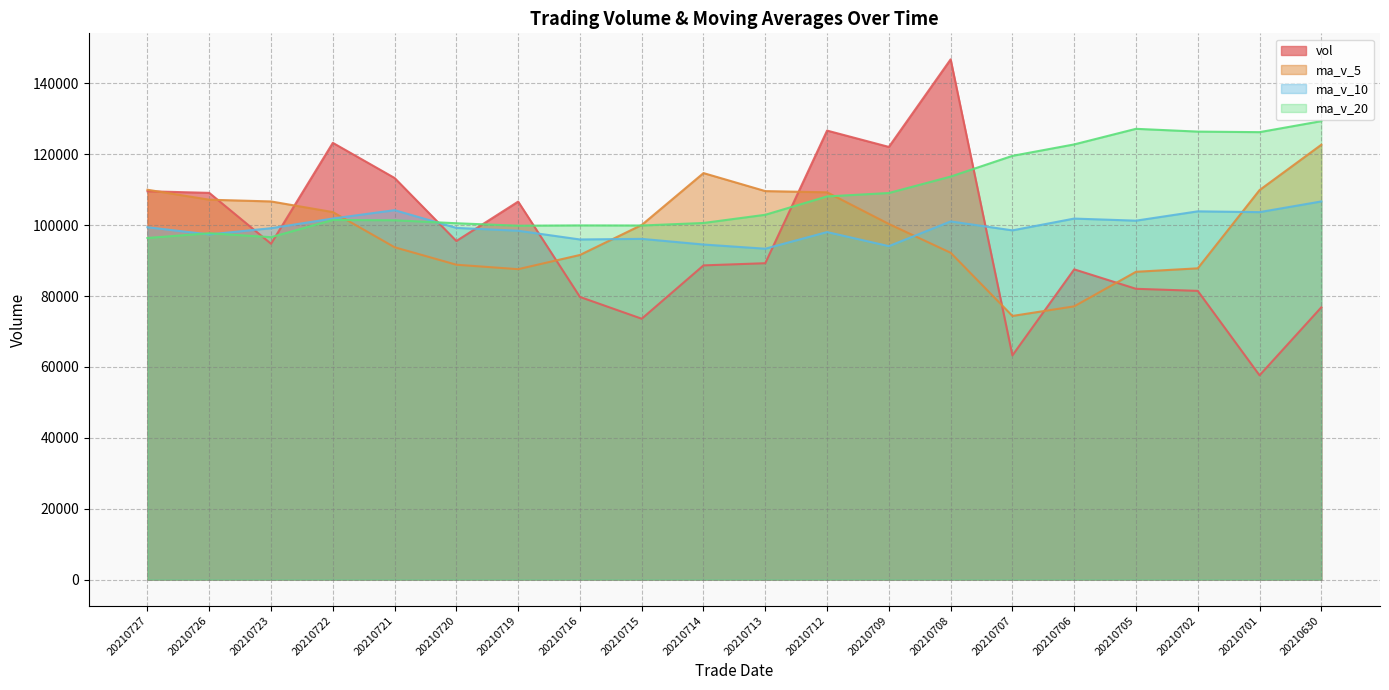

What is the spread (max minus min) of values at 20210715?

26448.6